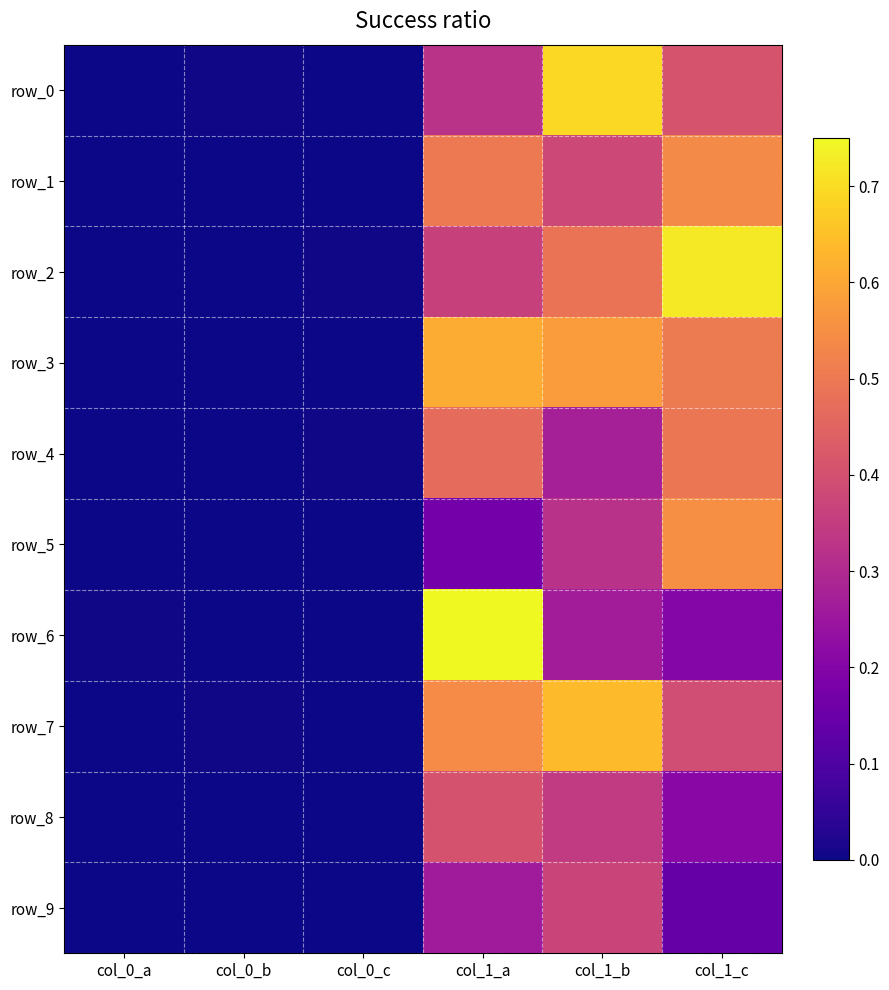

How many categories are shown in the chart?

6